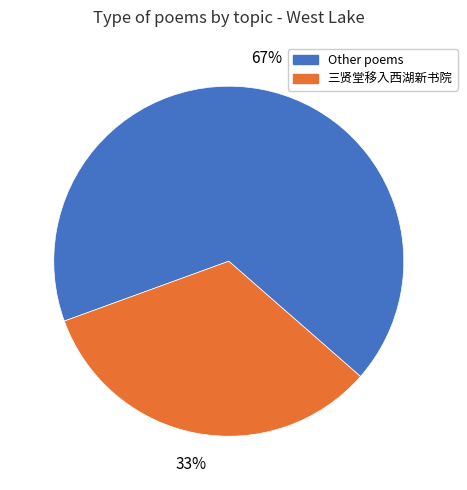

How many segments does this pie chart have?

2